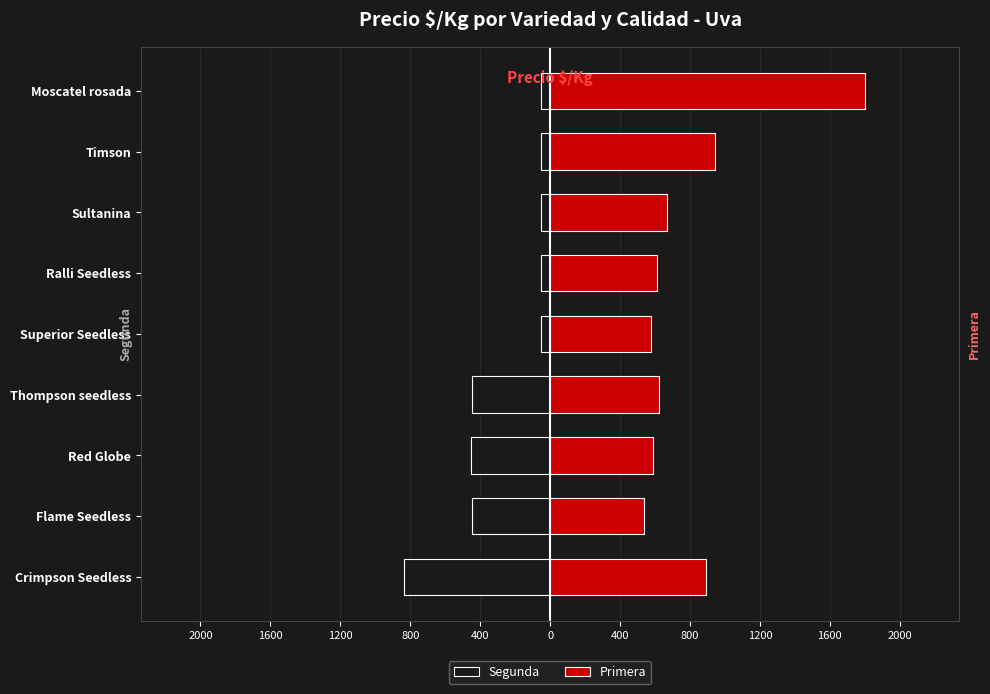

Rank the series at Superior Seedless from highest to lowest value.

Primera, Segunda